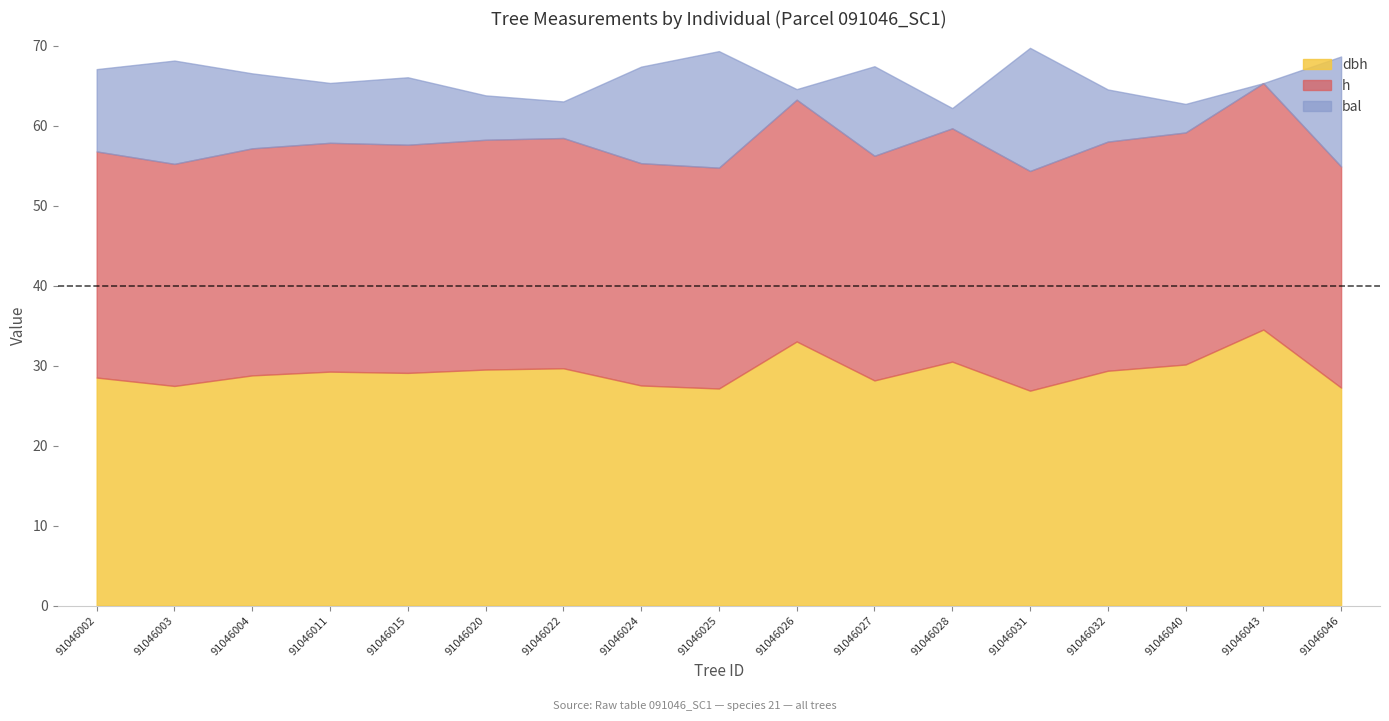

True or false: bal and dbh intersect in this chart.

False